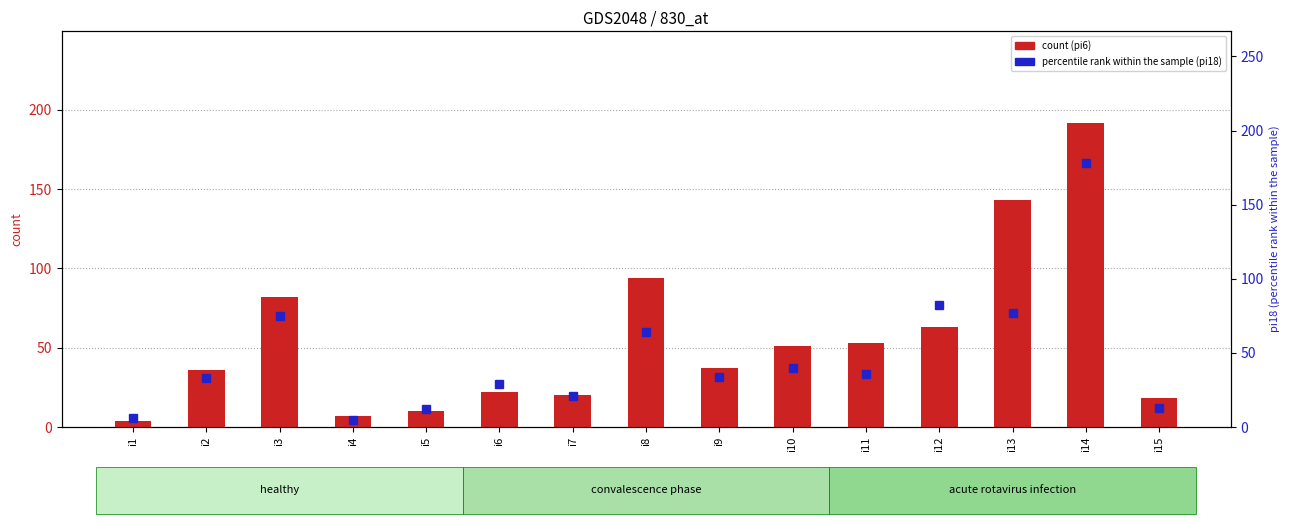

How many values in the pi18 series are below 34?

7